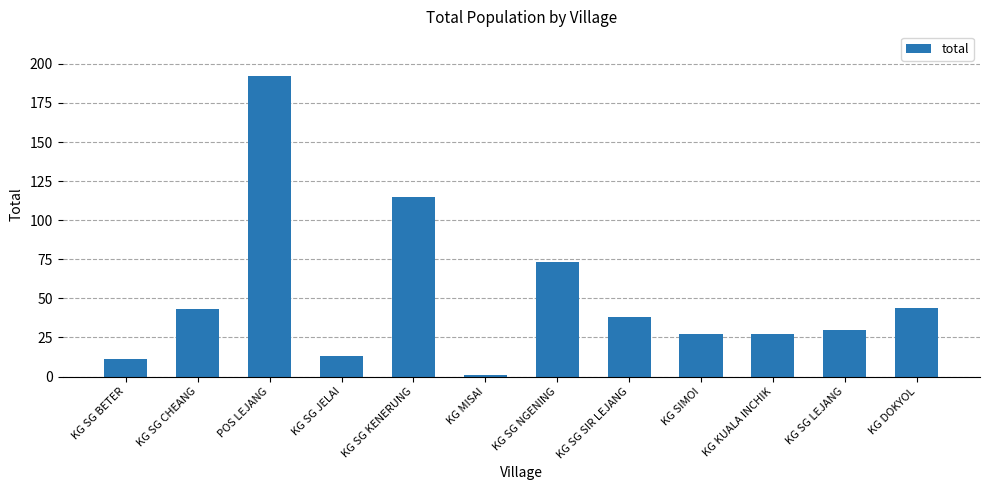

What is the label of the 5th bar from the left?

KG SG KENERUNG